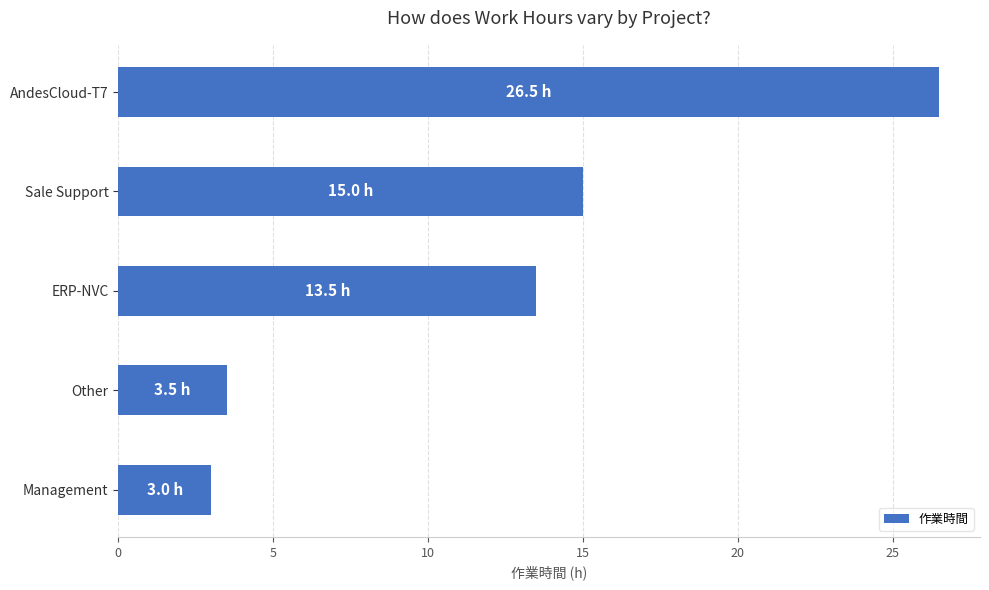

Approximately how many times larger is the value at AndesCloud-T7 compared to Sale Support?

1.8